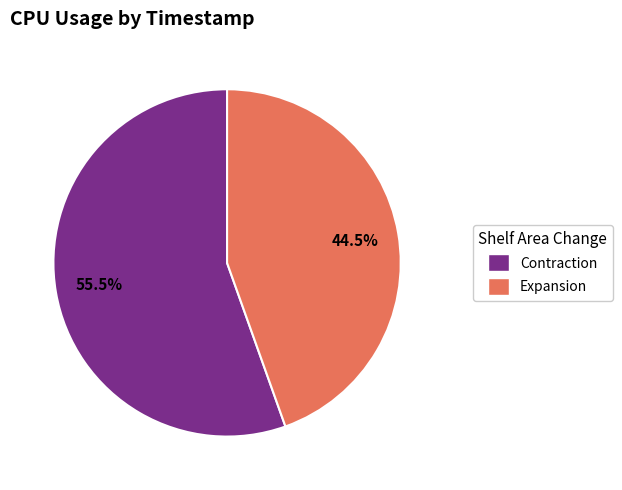

How many slices are in this pie chart?

2